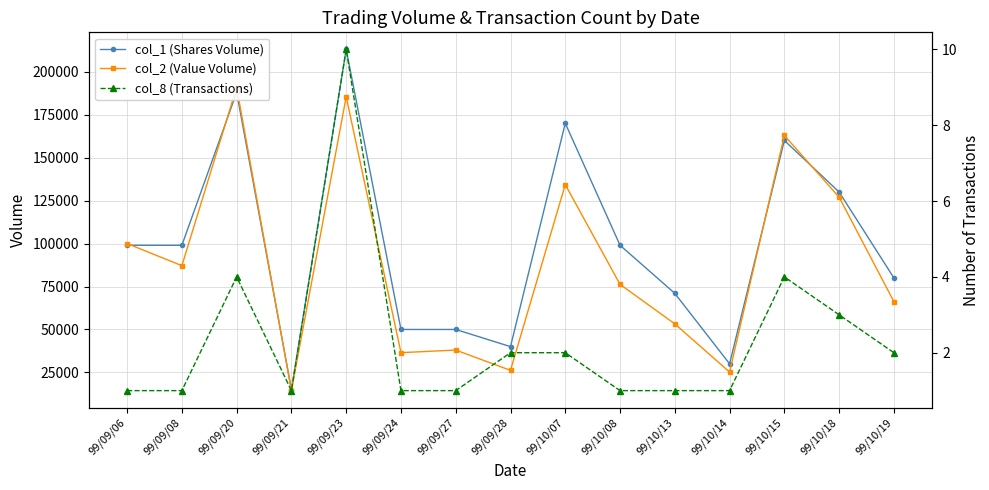

How many lines are shown in the chart?

3